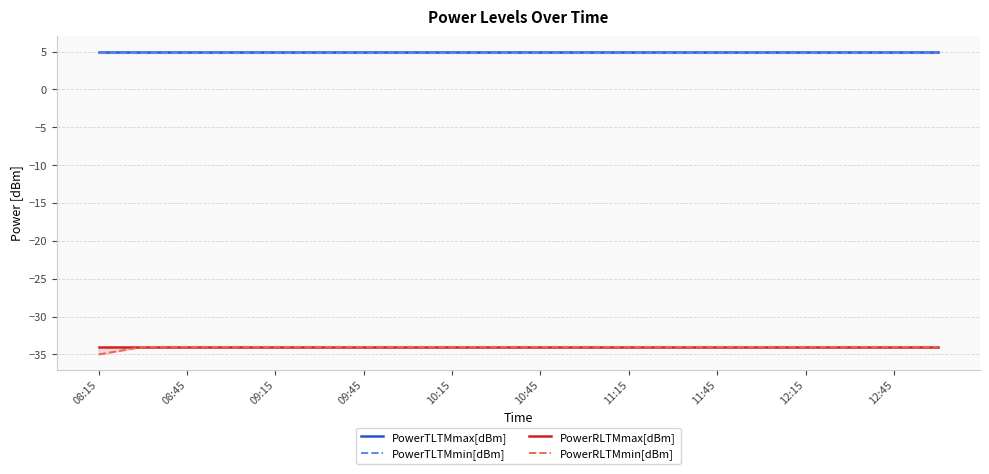

Reading left to right, extract all data points from this chart.

PowerTLTMmax[dBm]: 5.0	5.0	5.0	5.0	5.0	5.0	5.0	5.0	5.0	5.0	5.0	5.0	5.0	5.0	5.0	5.0	5.0	5.0	5.0	5.0
PowerTLTMmin[dBm]: 4.8	4.8	4.8	4.8	4.8	4.8	4.8	4.8	4.8	4.8	4.8	4.8	4.8	4.8	4.8	4.8	4.8	4.8	4.8	4.8
PowerRLTMmax[dBm]: -34.0	-34.0	-34.0	-34.0	-34.0	-34.0	-34.0	-34.0	-34.0	-34.0	-34.0	-34.0	-34.0	-34.0	-34.0	-34.0	-34.0	-34.0	-34.0	-34.0
PowerRLTMmin[dBm]: -35.0	-34.0	-34.0	-34.0	-34.0	-34.0	-34.0	-34.0	-34.0	-34.0	-34.0	-34.0	-34.0	-34.0	-34.0	-34.0	-34.0	-34.0	-34.0	-34.0